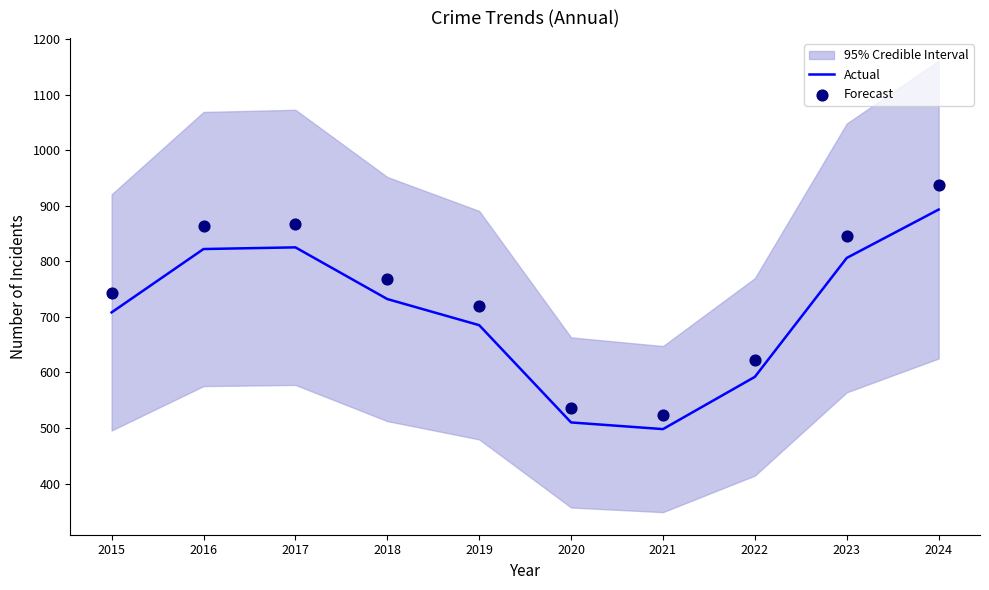

Which series has the largest total across all categories?

Forecast